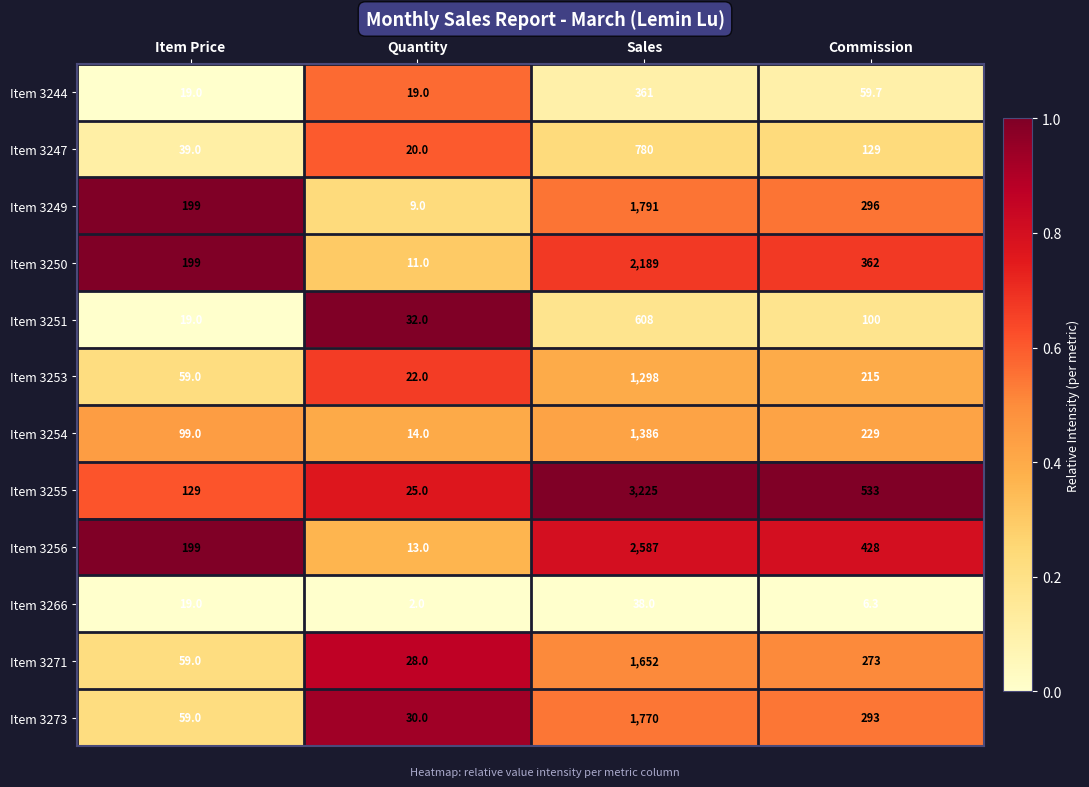

Which category has the highest value in the Item 3247 series?

Sales